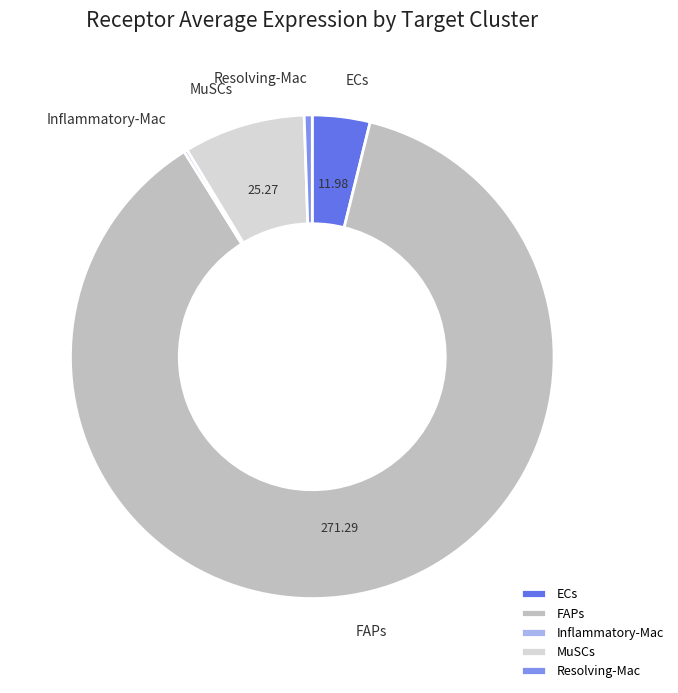

Which category has the biggest portion of the pie?

FAPs